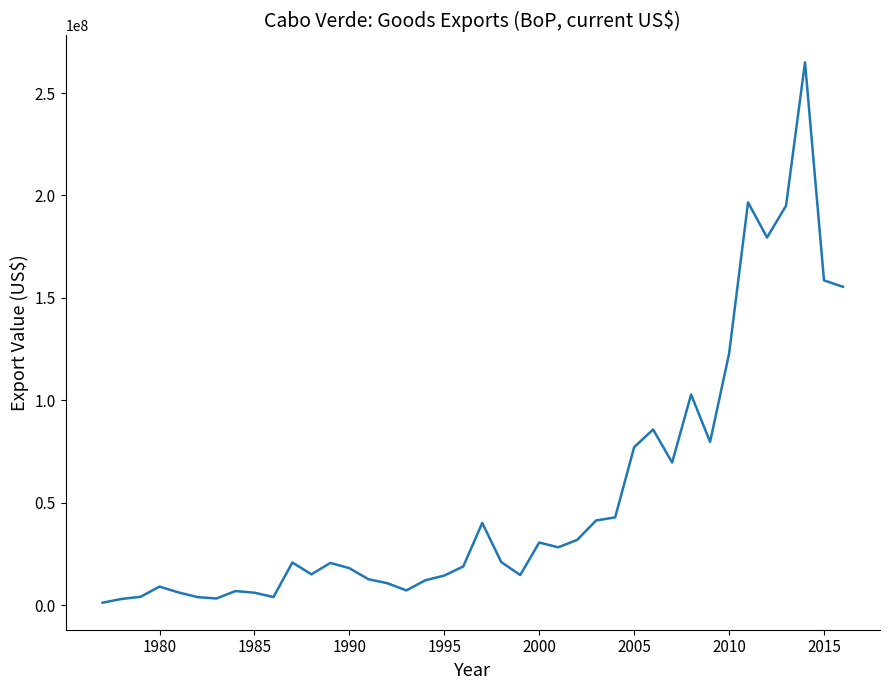

What is the greatest value displayed?

264970053.8